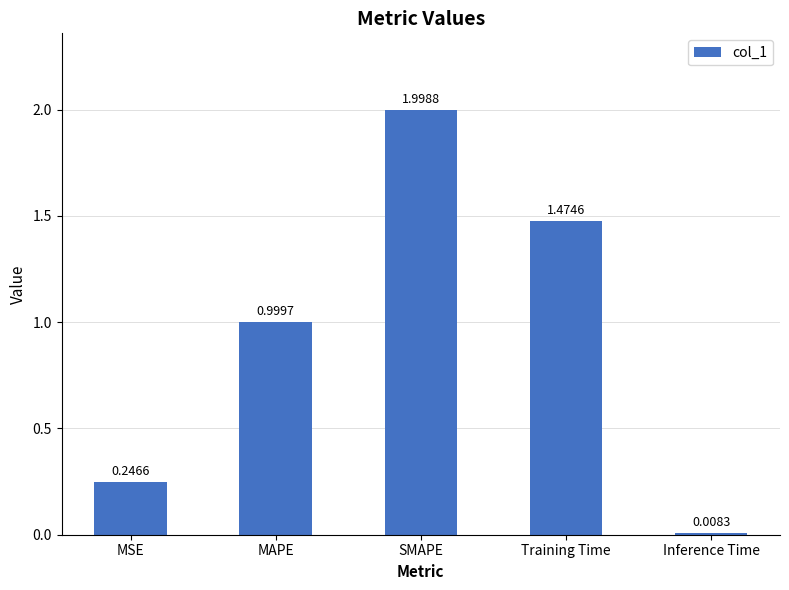

What is the difference between the values at MSE and Training Time?

1.2